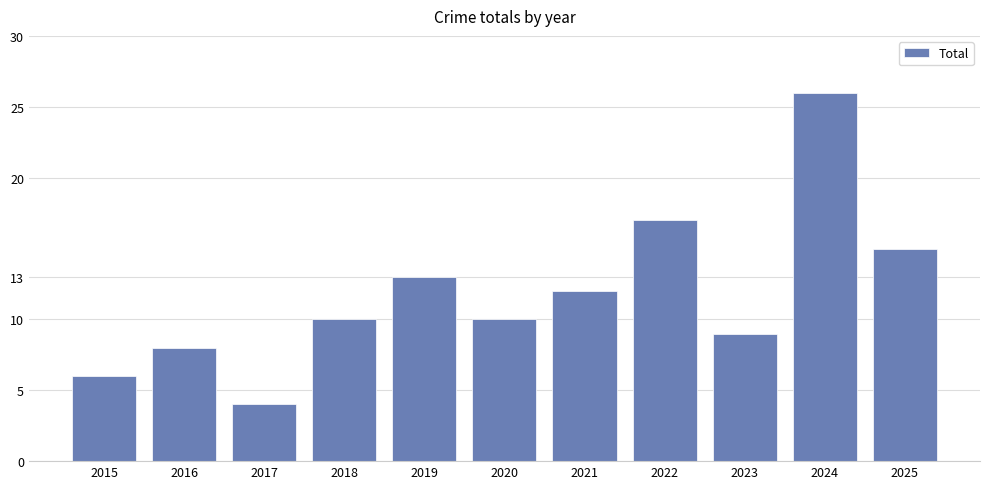

Approximately how many times larger is the value at 2023 compared to 2024?

0.3